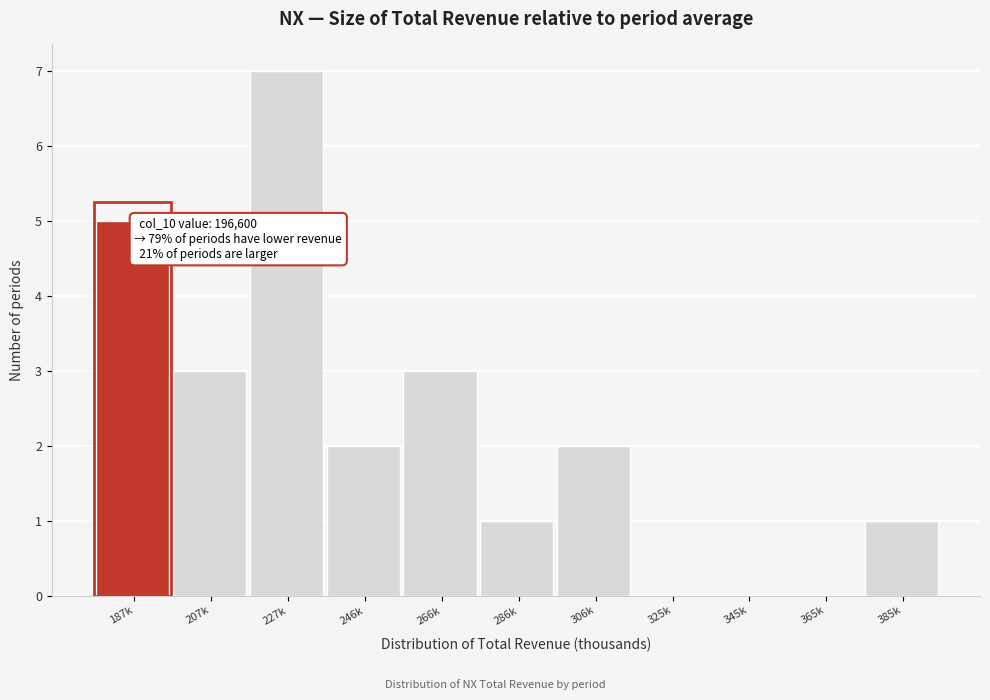

Reading right to left, transcribe all the data shown in this chart.

385k=1	365k=0	345k=0	325k=0	306k=2	286k=1	266k=3	246k=2	227k=7	207k=3	187k=5